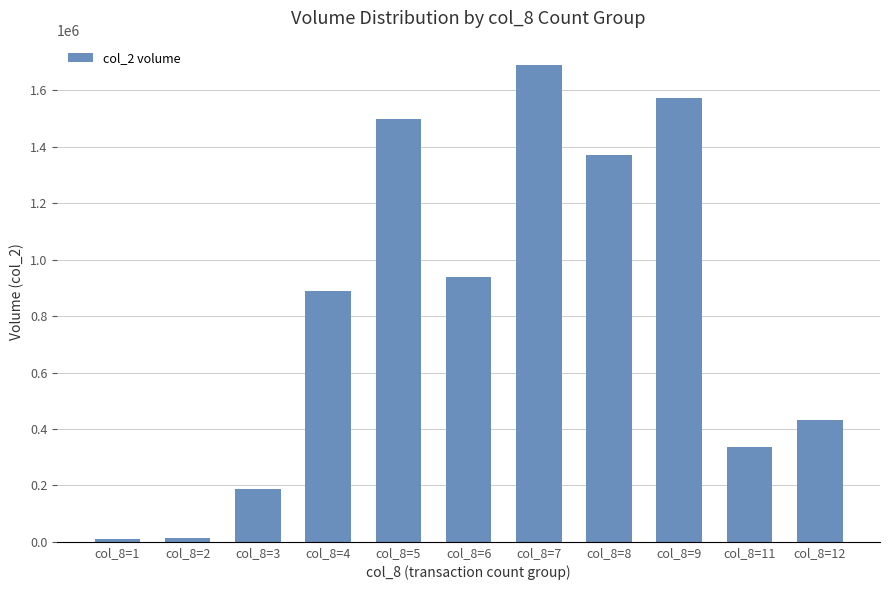

Are the bars horizontal?

No